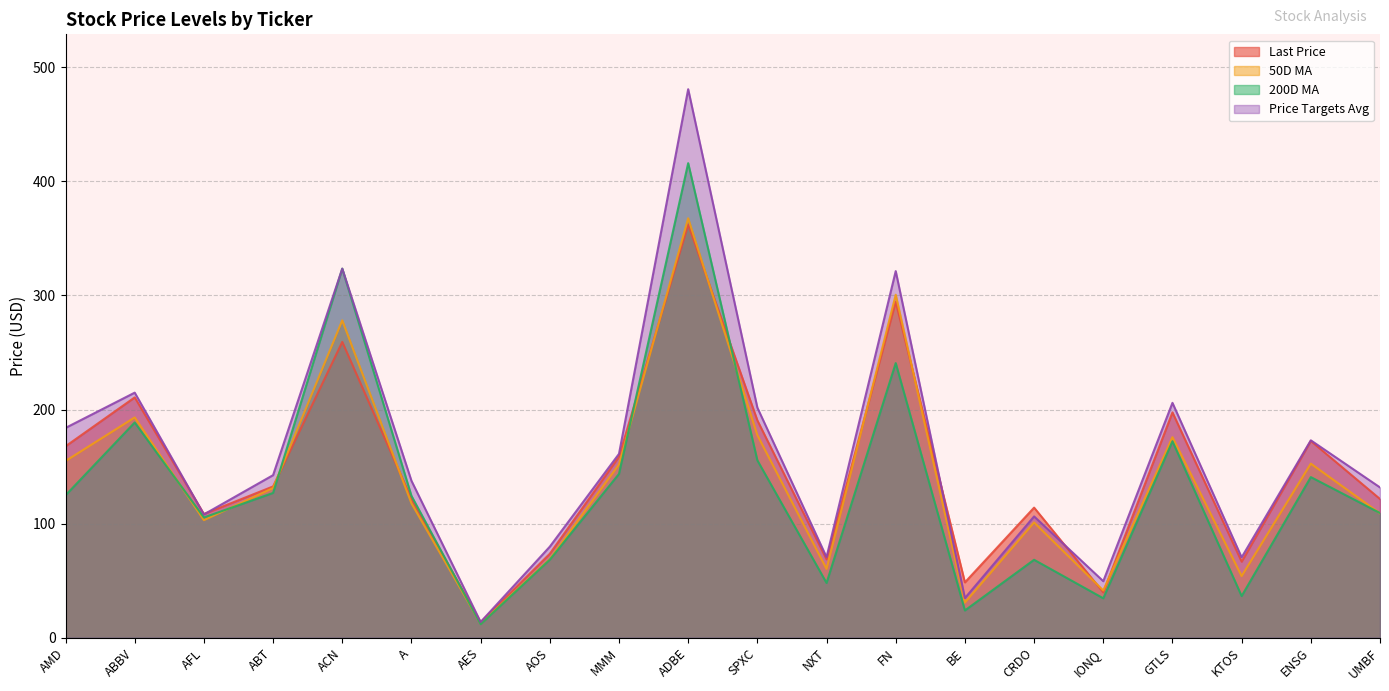

Which series has the largest total across all categories?

Price Targets Avg